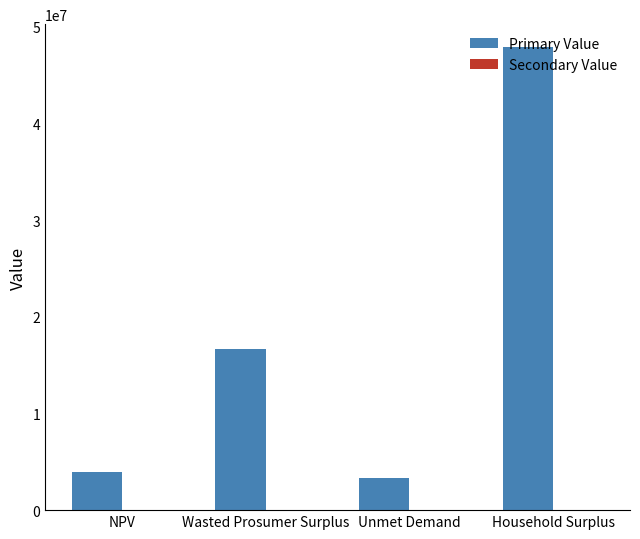

Which series changed the most between NPV and Household Surplus?

Primary Value